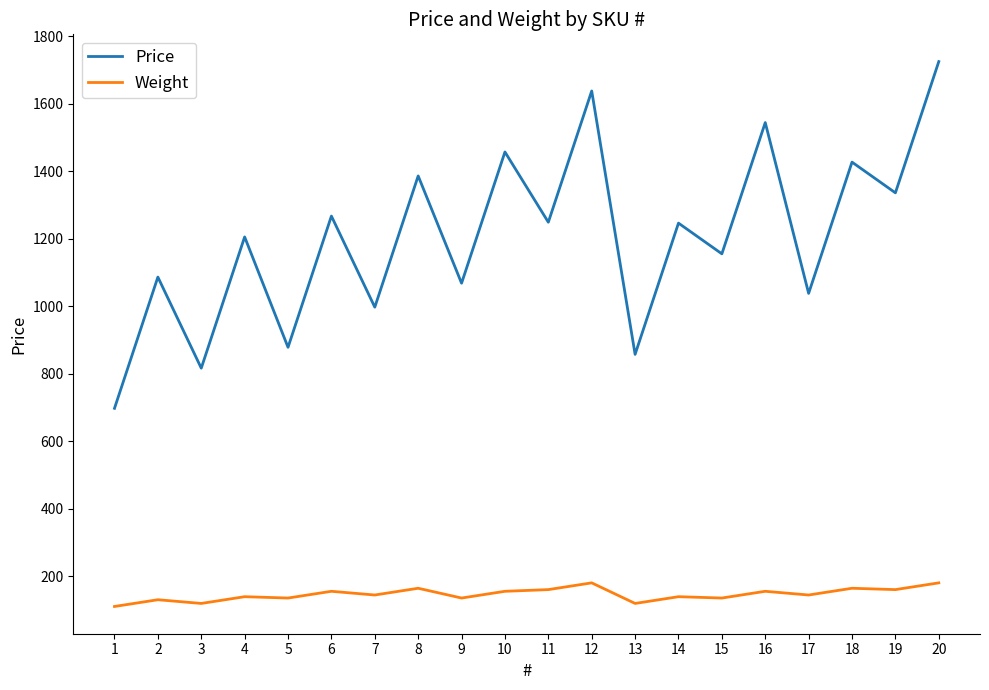

What is the difference between the maximum and minimum values in the Price series?

1027.7